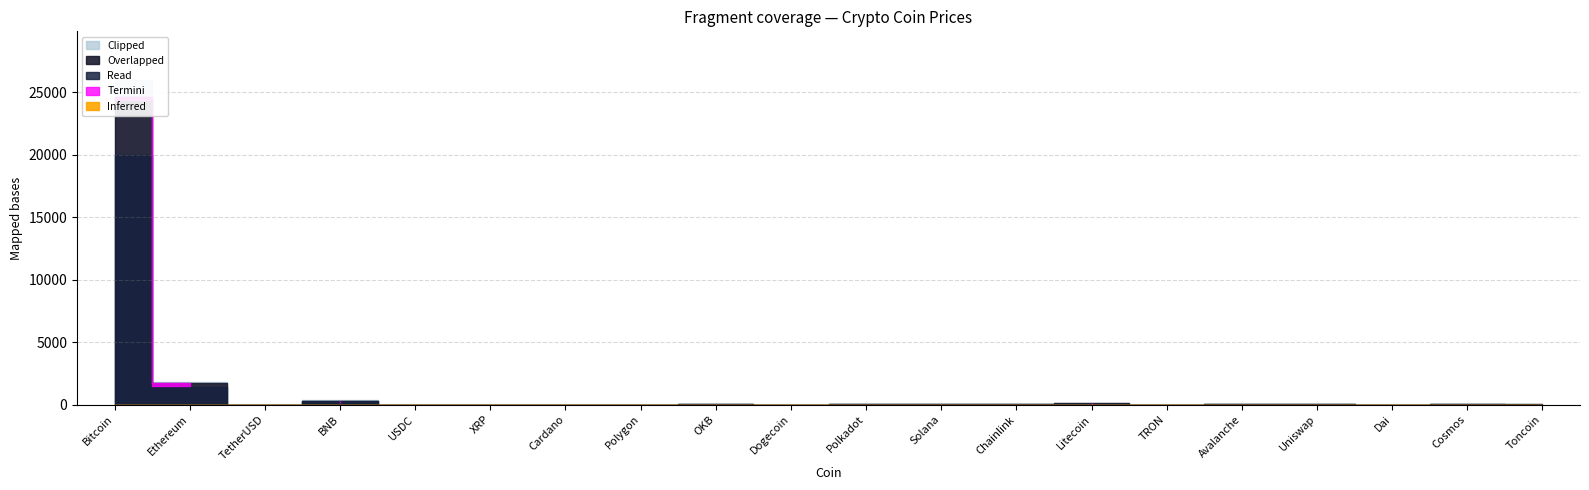

How many data points does each series have?

20